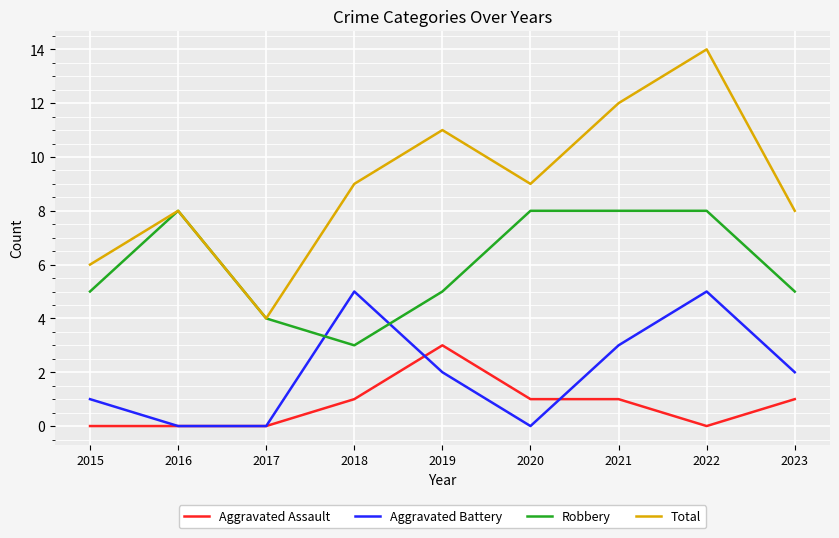

True or false: Robbery and Aggravated Assault cross at least once.

False